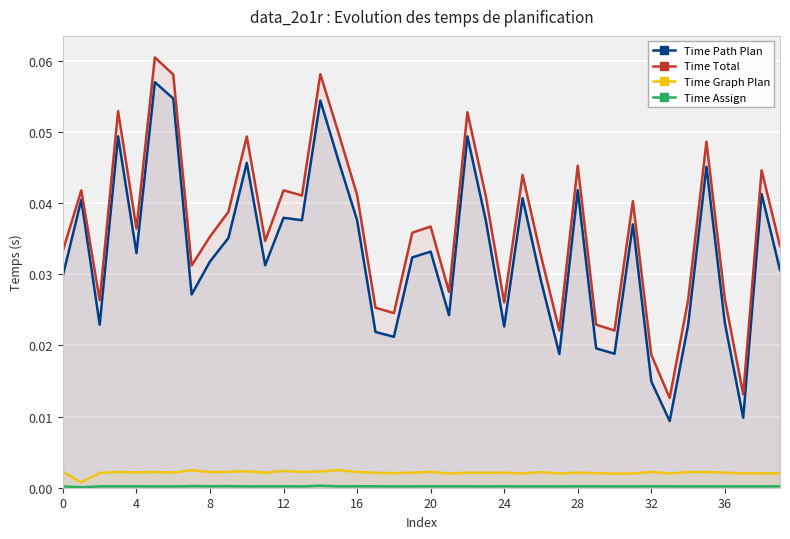

What are all the series names shown in the legend?

Time Path Plan, Time Total, Time Graph Plan, Time Assign